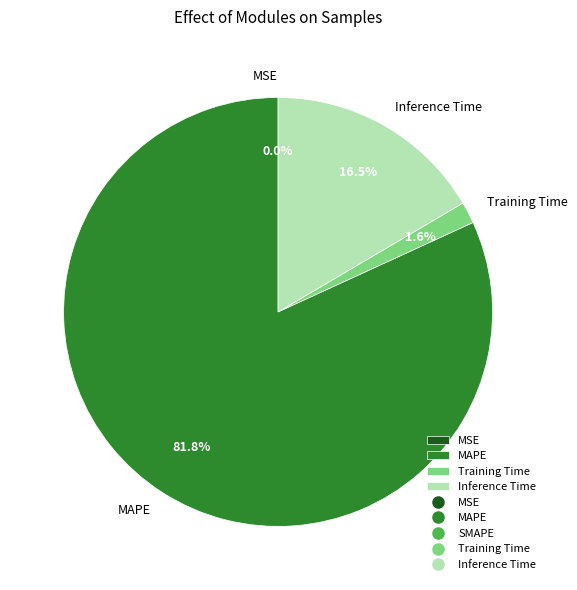

True or false: MAPE accounts for 82% of the total.

True